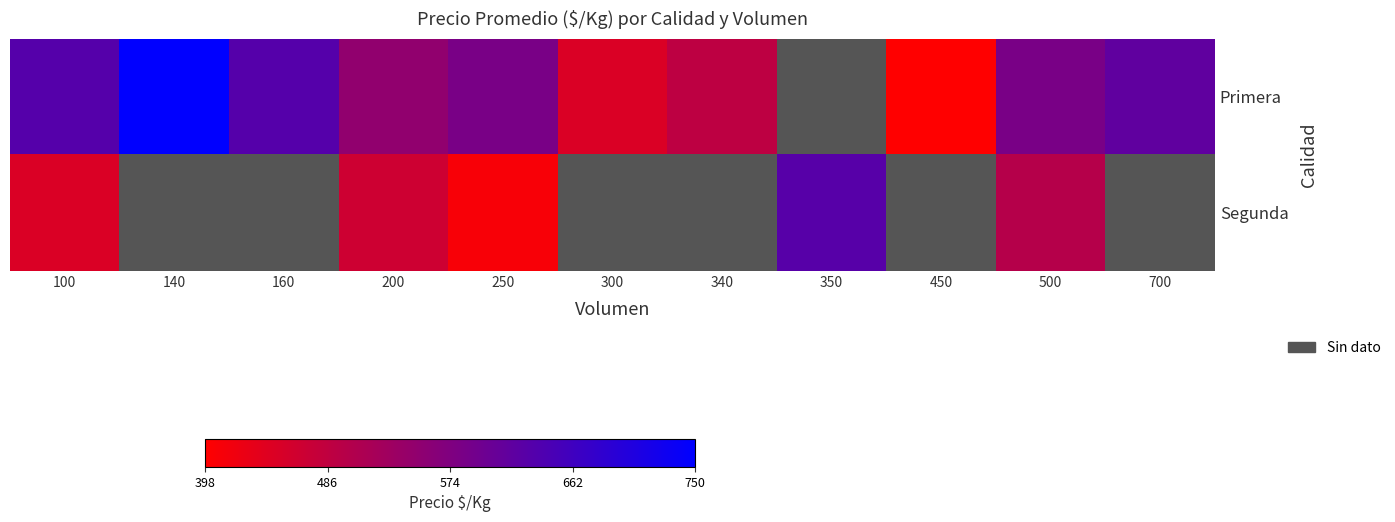

How many distinct data groups are displayed?

2